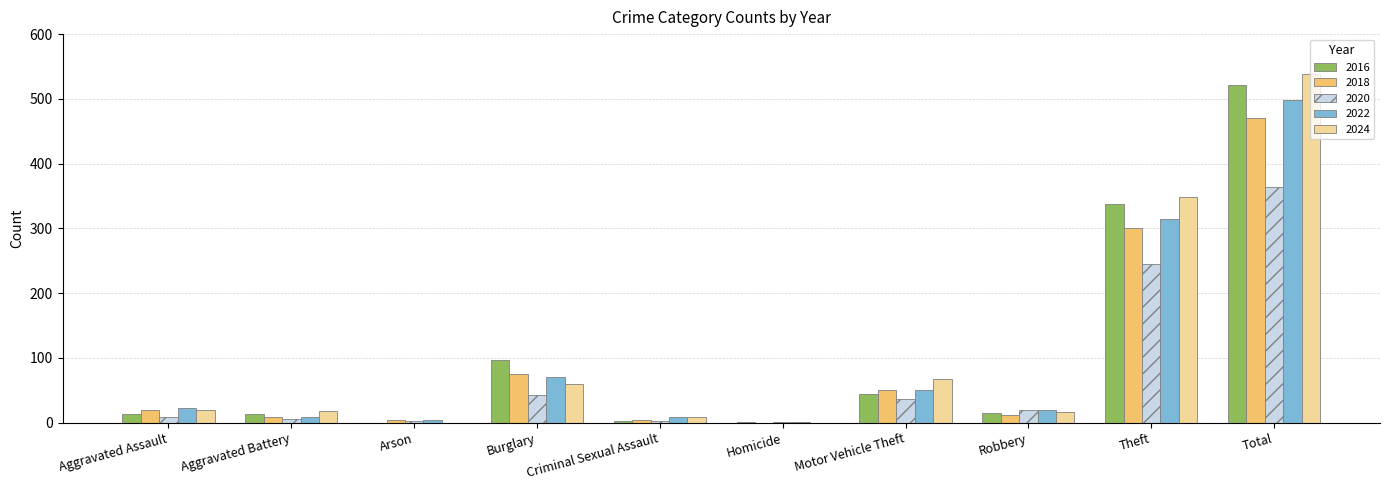

What is the sum of all 2016 values?

1044